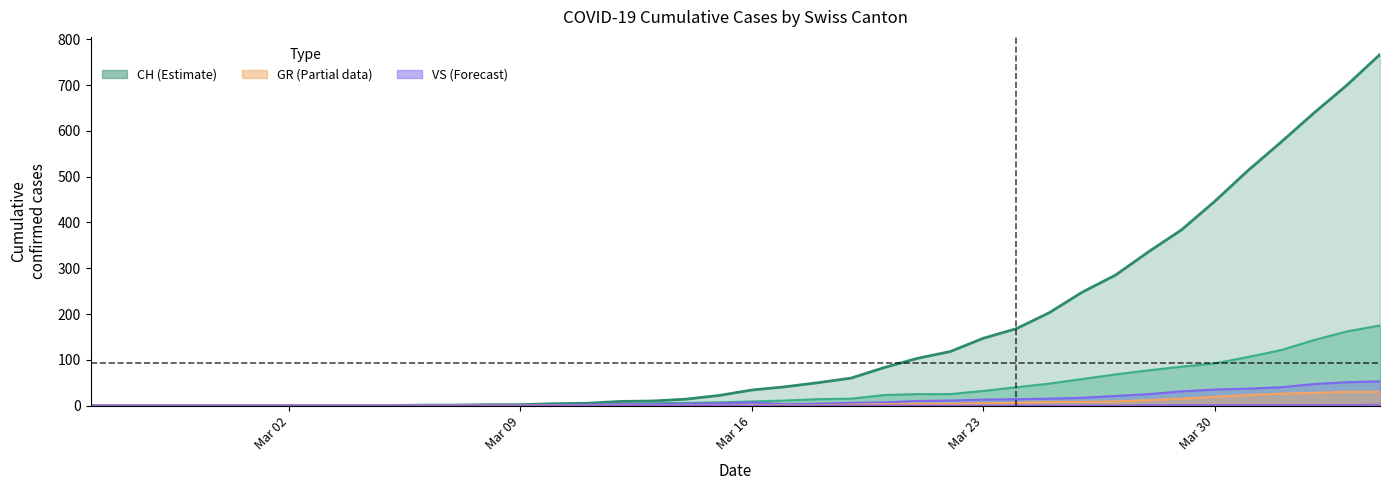

True or false: ZG and VS intersect in this chart.

False